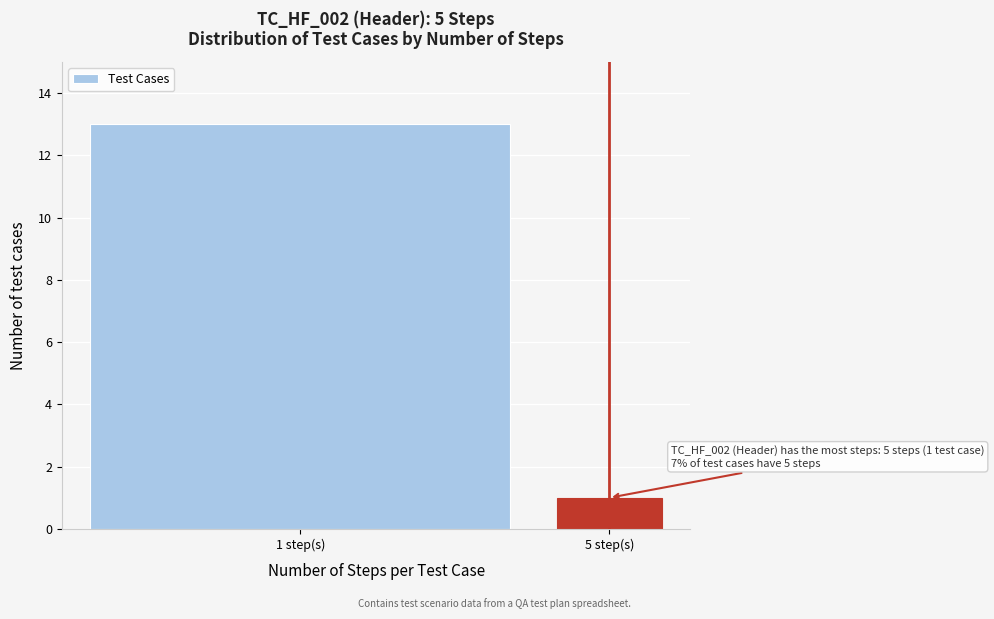

Reading right to left, transcribe all the data shown in this chart.

1	13